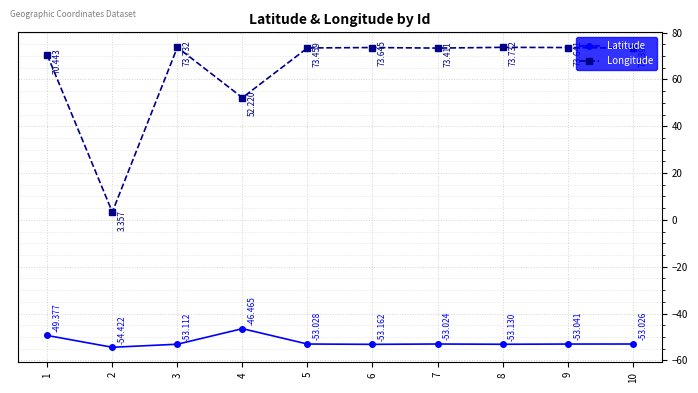

How many data points in Longitude are less than 73?

3